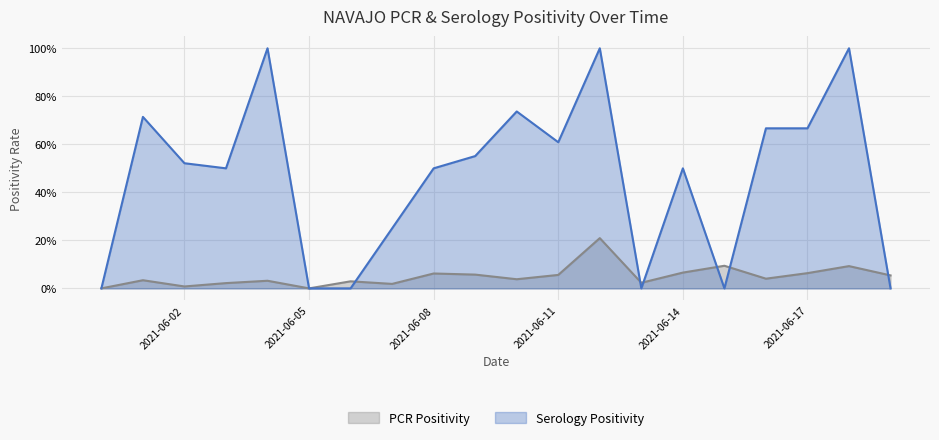

What value does the PCR Positivity series have at 2021-06-15?

0.1